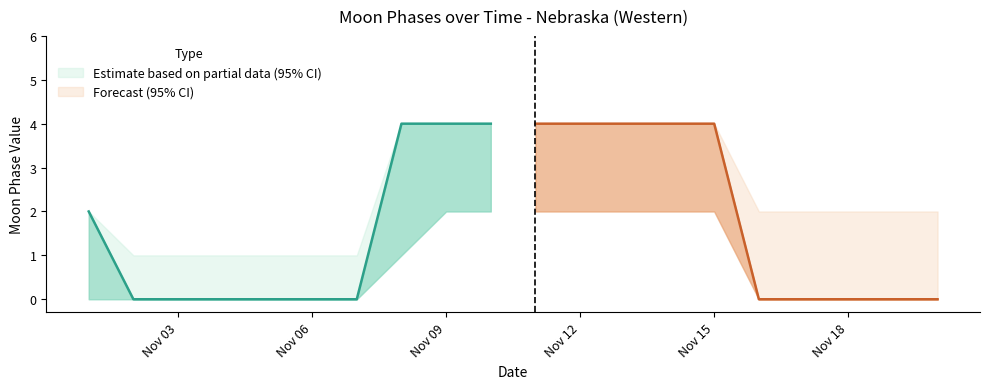

True or false: lower_95 and Moon Phases cross at least once.

False